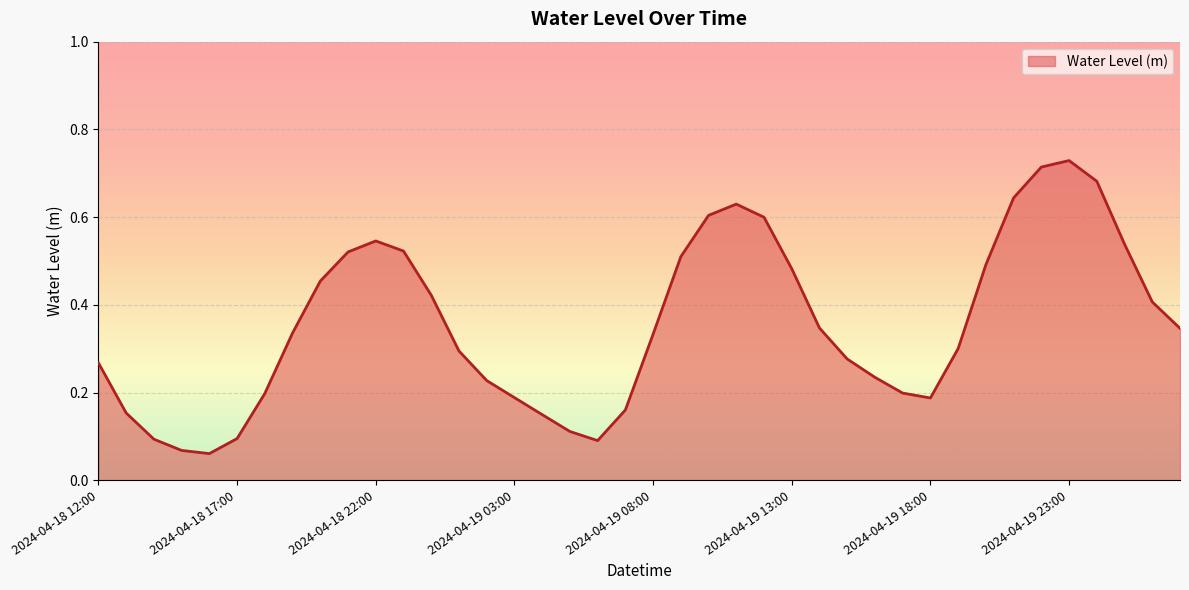

Rank the categories by value from lowest to highest.

2024-04-18 16:00, 2024-04-18 15:00, 2024-04-19 06:00, 2024-04-18 14:00, 2024-04-18 17:00, 2024-04-19 05:00, 2024-04-19 04:00, 2024-04-18 13:00, 2024-04-19 07:00, 2024-04-19 18:00, 2024-04-19 03:00, 2024-04-18 18:00, 2024-04-19 17:00, 2024-04-19 02:00, 2024-04-19 16:00, 2024-04-18 12:00, 2024-04-19 15:00, 2024-04-19 01:00, 2024-04-19 19:00, 2024-04-19 08:00, 2024-04-18 19:00, 2024-04-20 03:00, 2024-04-19 14:00, 2024-04-20 02:00, 2024-04-19 00:00, 2024-04-18 20:00, 2024-04-19 13:00, 2024-04-19 20:00, 2024-04-19 09:00, 2024-04-18 21:00, 2024-04-18 23:00, 2024-04-20 01:00, 2024-04-18 22:00, 2024-04-19 12:00, 2024-04-19 10:00, 2024-04-19 11:00, 2024-04-19 21:00, 2024-04-20 00:00, 2024-04-19 22:00, 2024-04-19 23:00